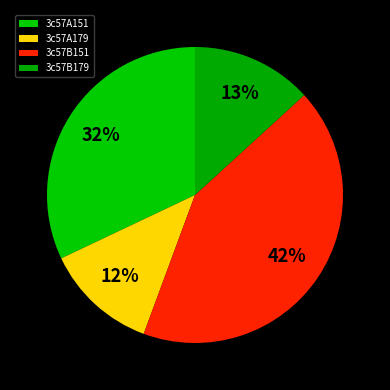

Which category has the smallest portion of the pie?

3c57A179